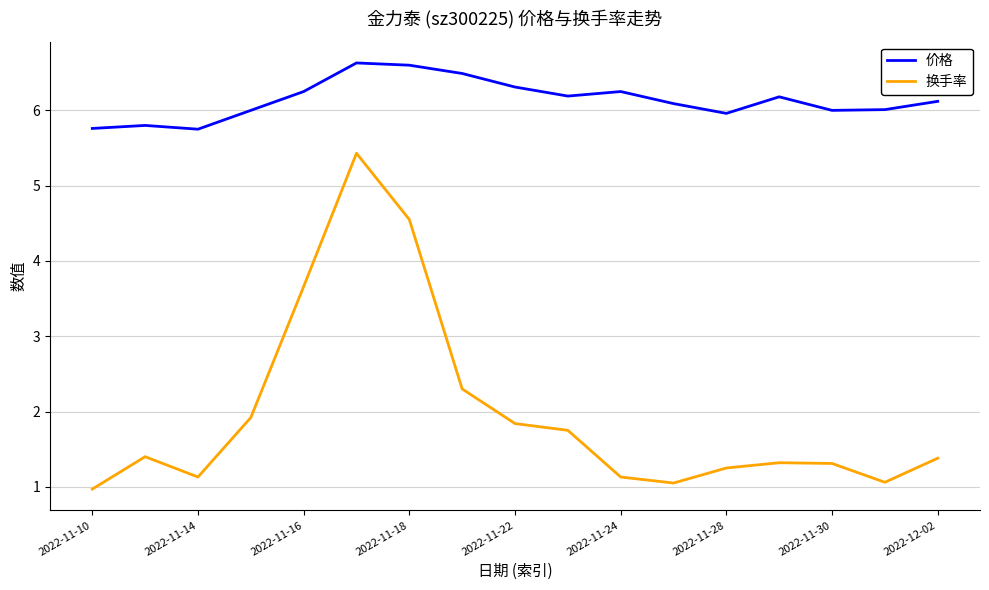

Which series has the largest total across all categories?

价格